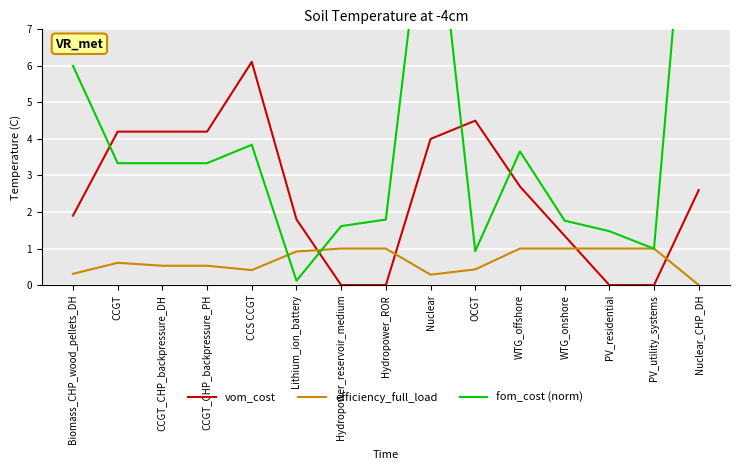

What are all the series names shown in the legend?

vom_cost, efficiency_full_load, fom_cost (norm)